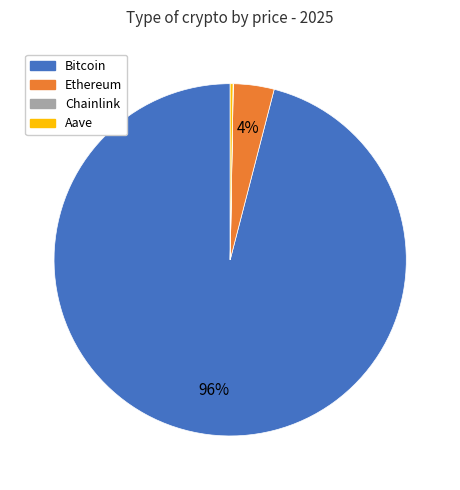

Does Ethereum account for over 50% of the chart?

No